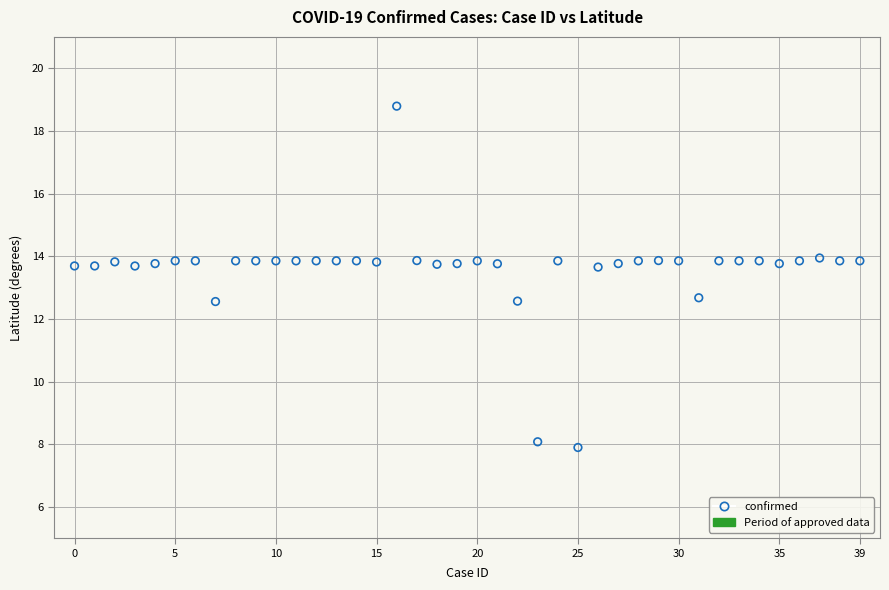

What is the range of Y values (max minus min)?

10.9